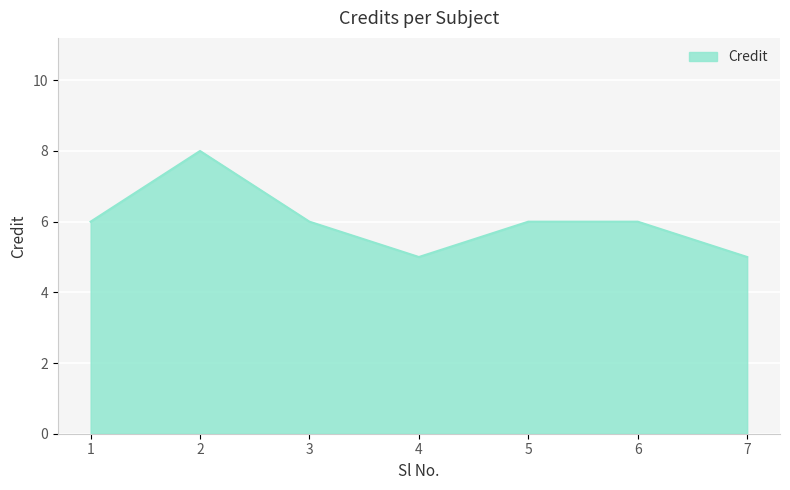

What is the approximate value at 7?

5